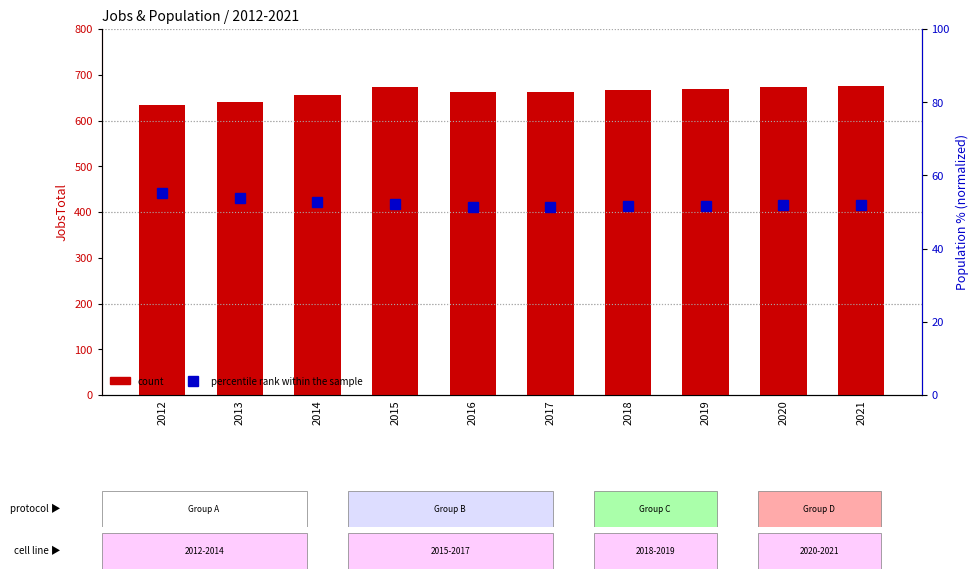

At which label does count first exceed 666?

2015